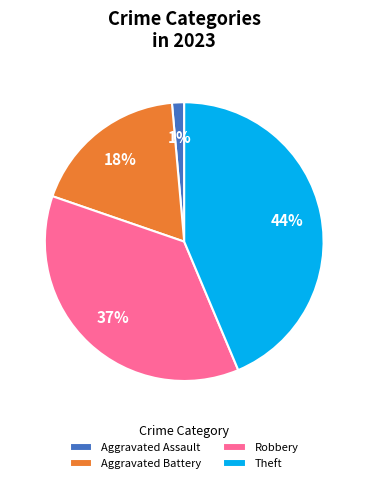

What is the ratio of the value at Aggravated Battery to the value at Robbery?

0.5